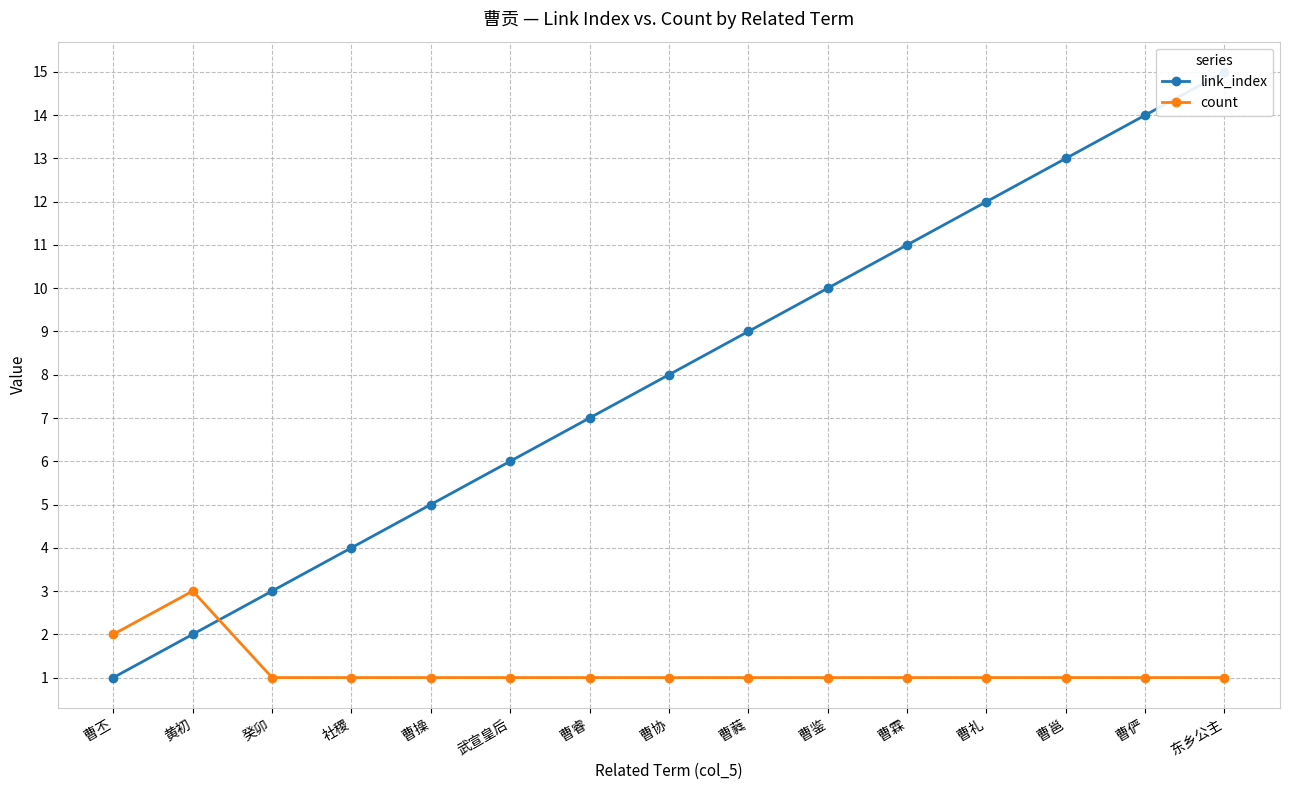

What is the total value across all series at 黄初?

5